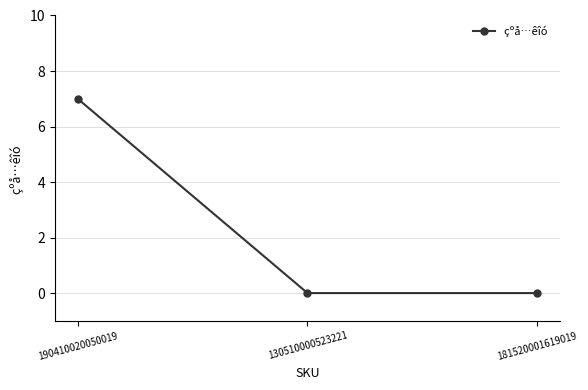

What is the change in value from 190410020050019 to 181520001619019?

-7